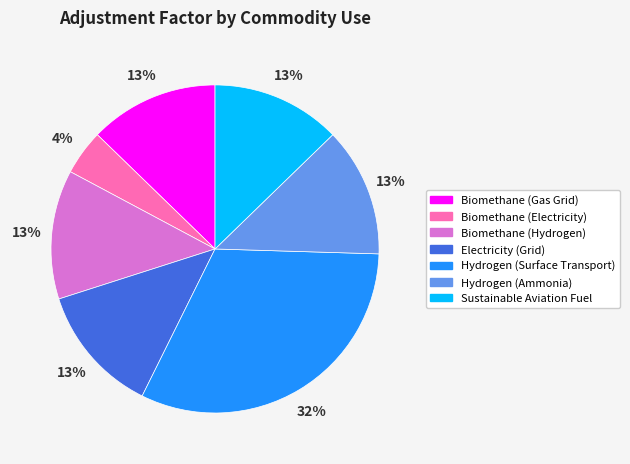

How many slices are in this pie chart?

7